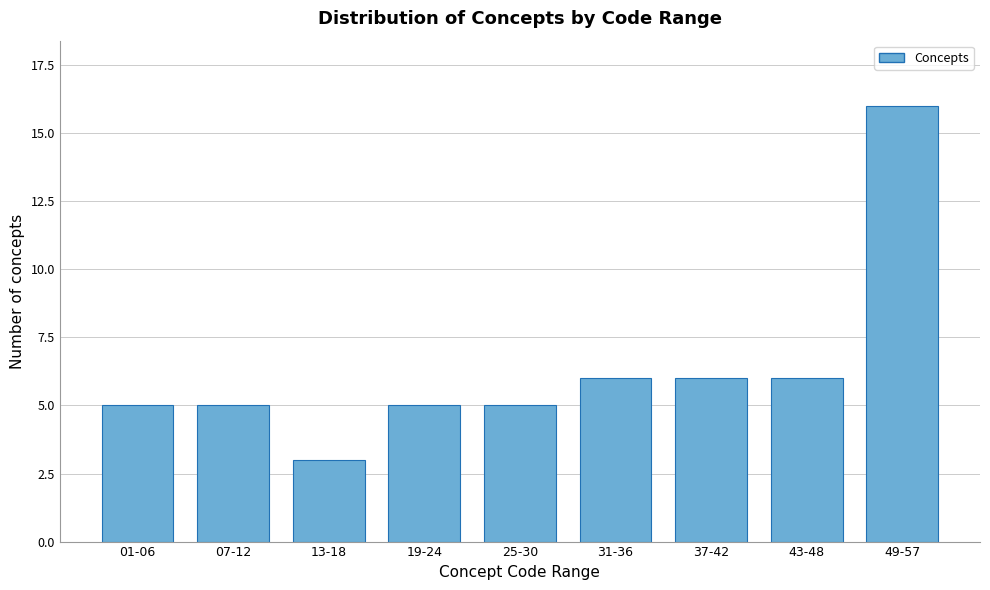

Reading left to right, what are all the values shown in this chart?

5	5	3	5	5	6	6	6	16